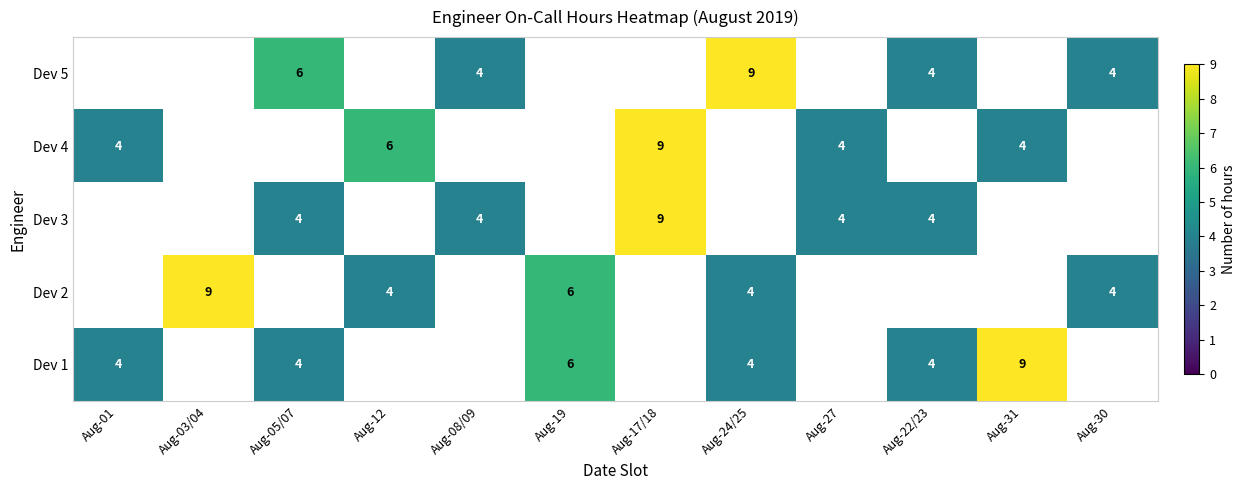

Is it true that Dev 4 equals 4 at Aug-01?

True